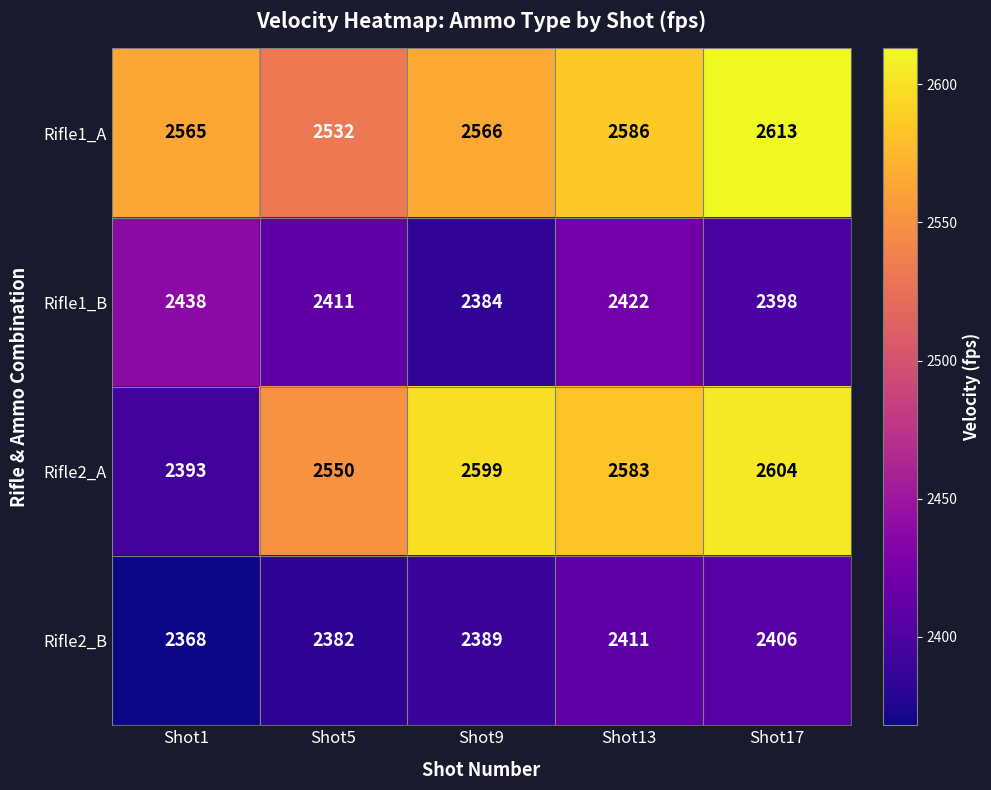

What is the difference between the highest and lowest values at Shot9?

215